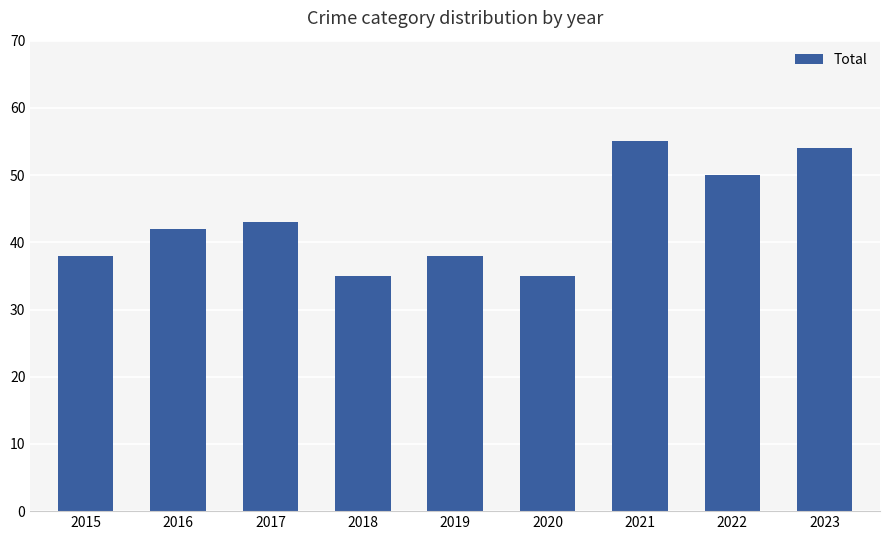

The chart shows a value of 55 at 2021. True or false?

True